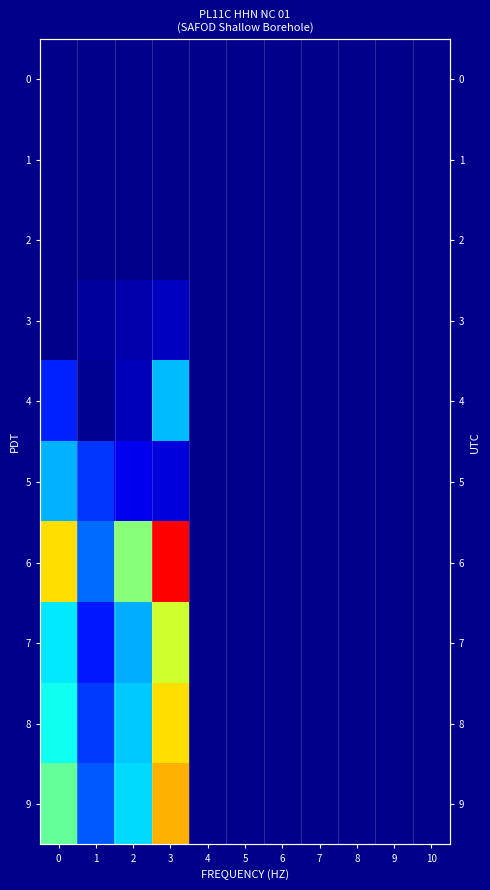

Is the value of 3 at 1 greater than the value of 8 at 7?

Yes